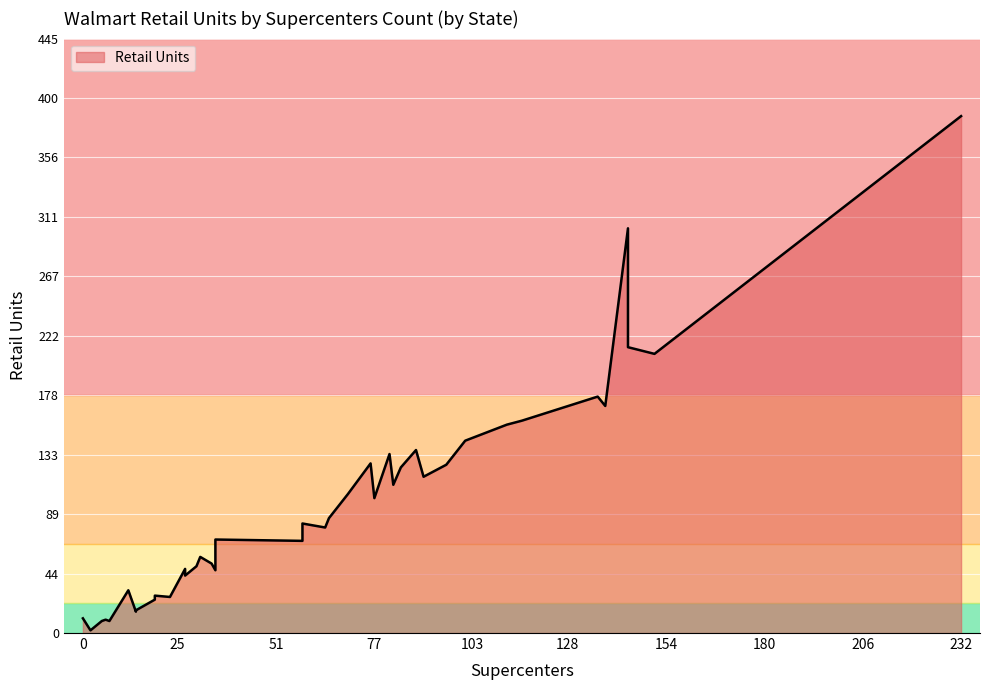

What is the difference between the second highest and second lowest values in the Supercenters series?

149